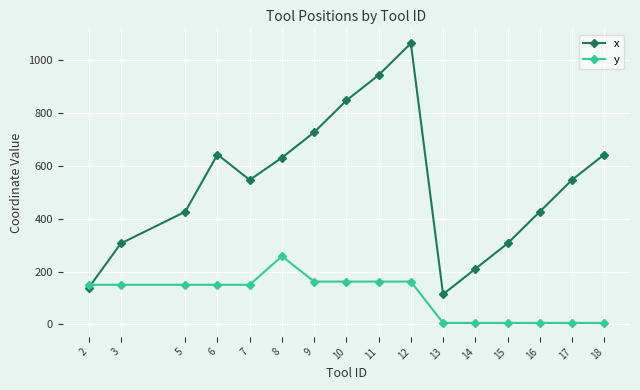

At which category is the sum across all series the highest?

12